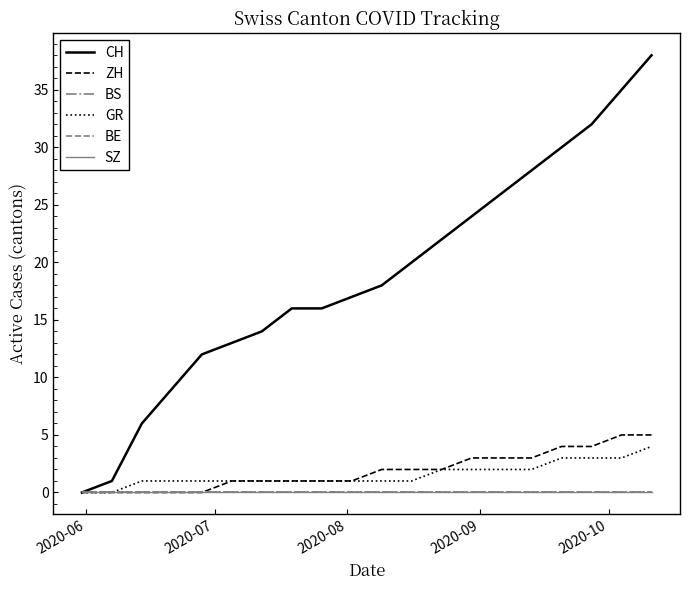

Does the chart display data point markers on the line(s)?

No